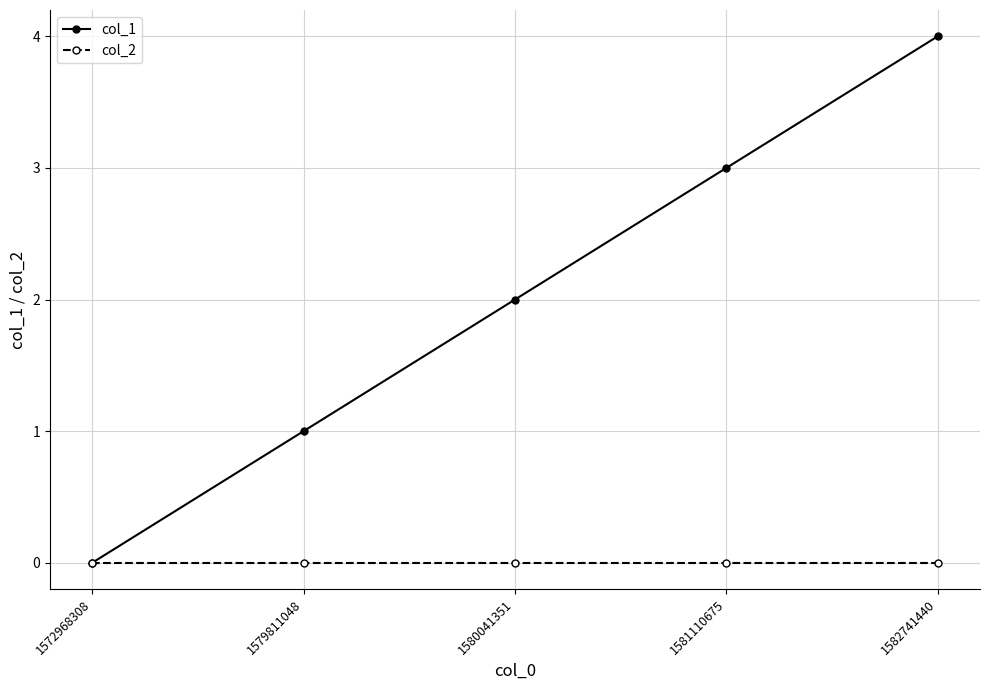

What is the value of the col_1 point at the 2nd from the left?

1